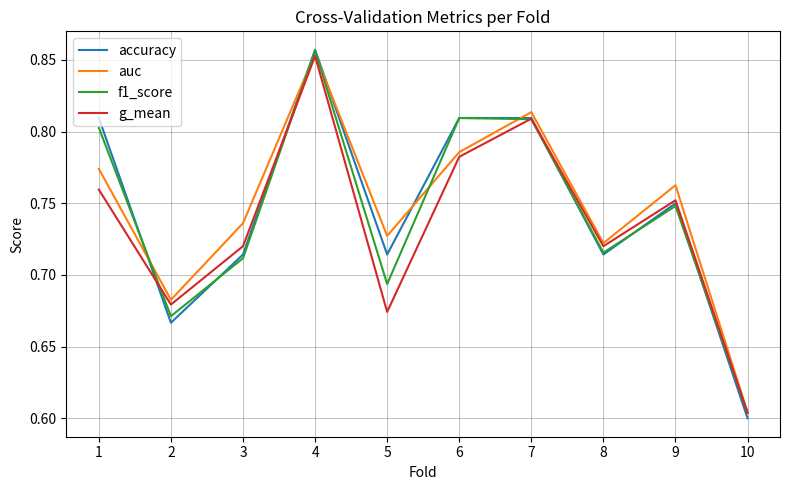

True or false: accuracy has a value of 0.6 at 10.

True